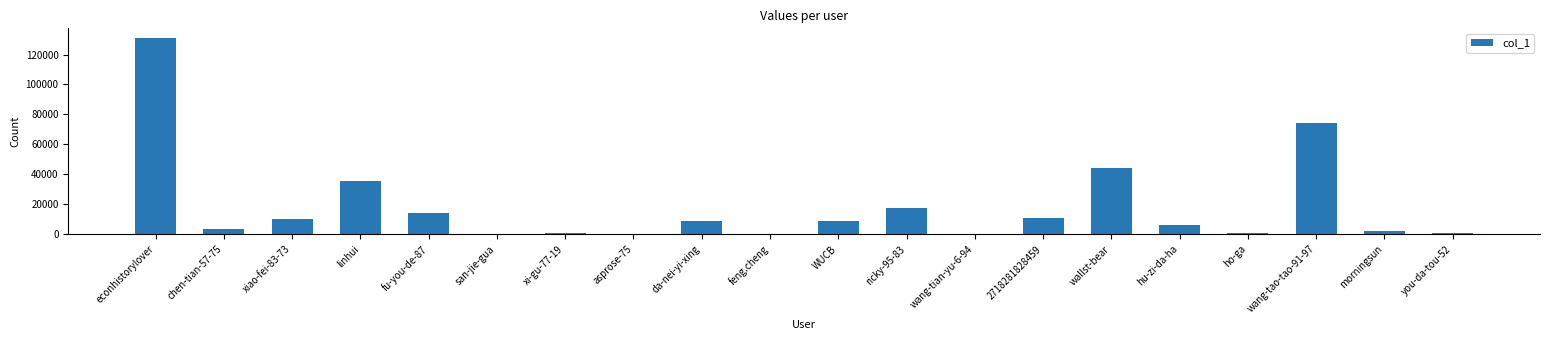

What is the greatest value displayed?

130992